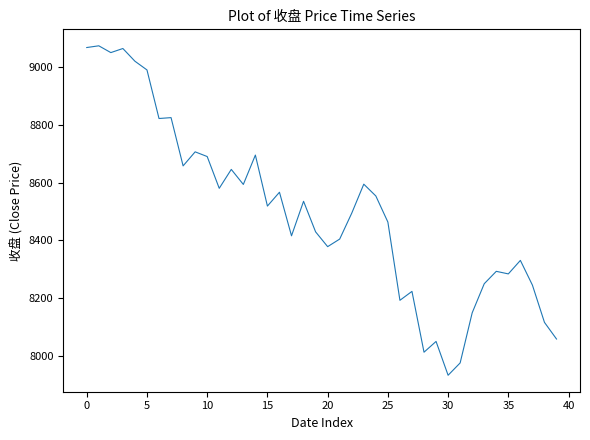

What is the difference between the maximum and minimum values?

1141.4